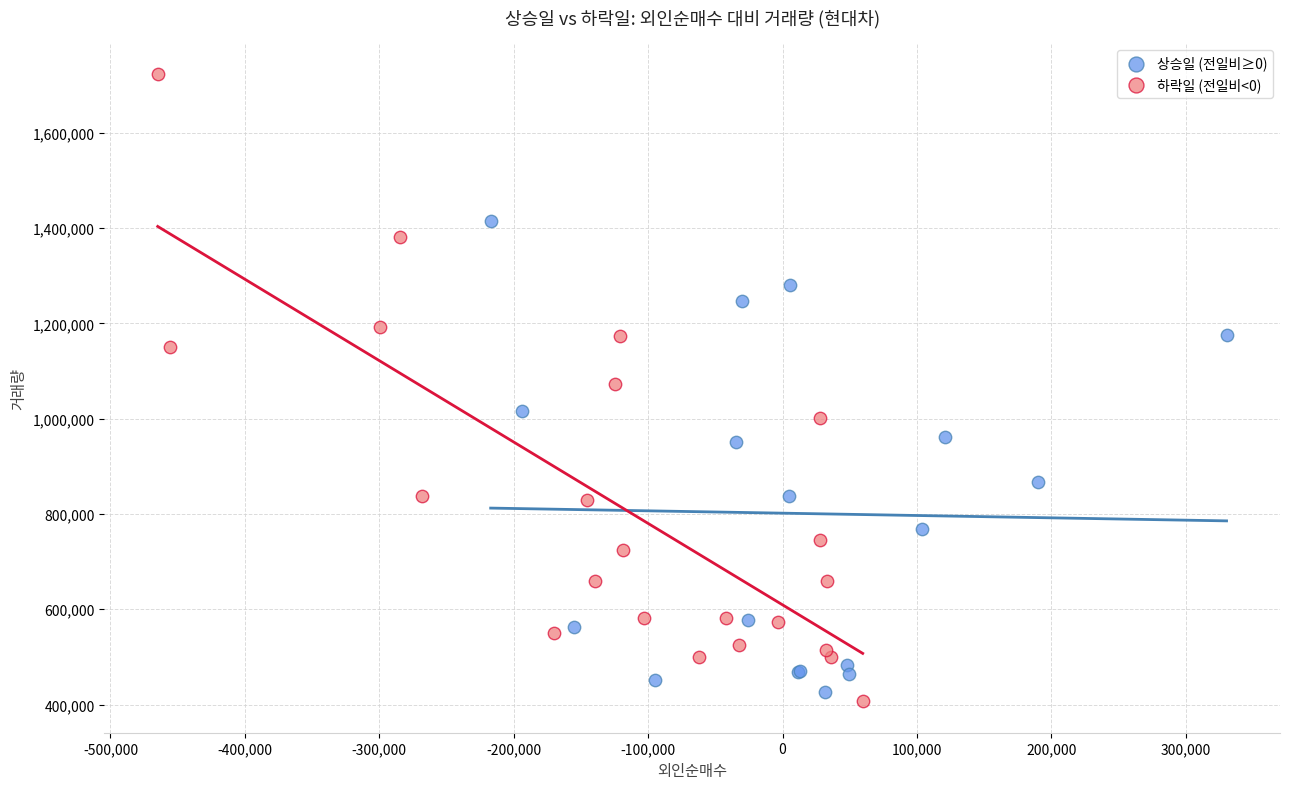

Which series contains the highest Y value?

하락일 (전일비<0)